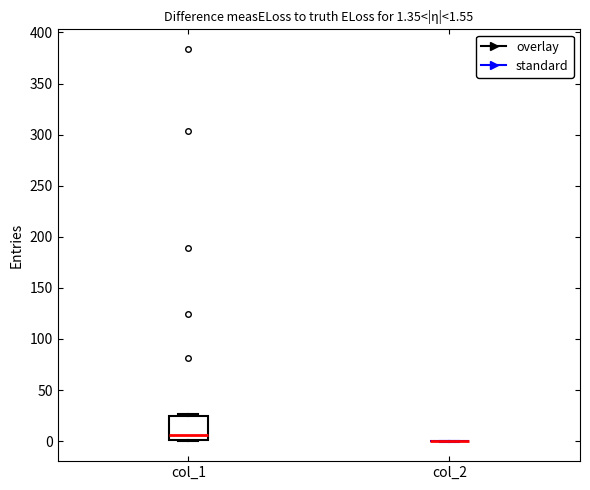

Which box is the tallest, from its lower edge to its upper edge?

col_1